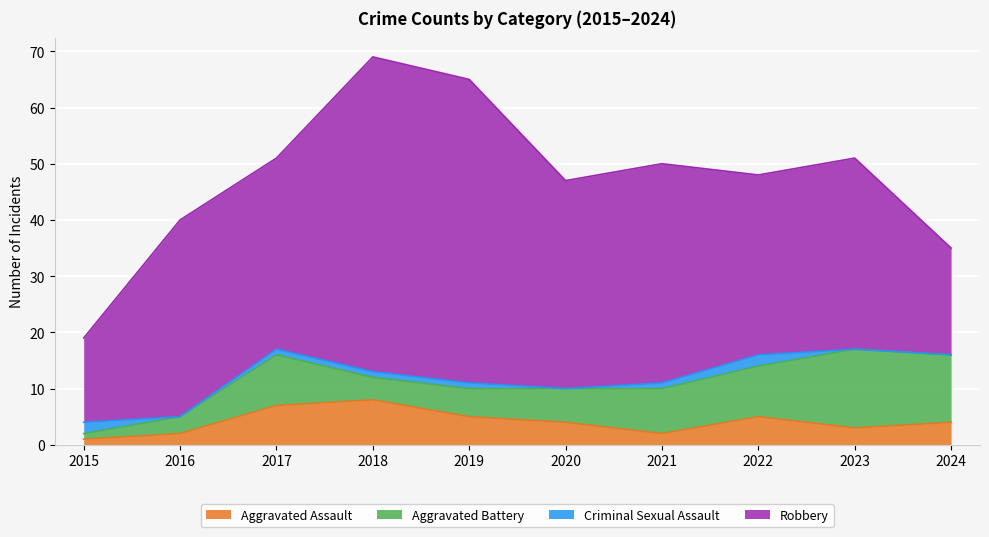

At 2016, list the series in order from smallest to largest.

Criminal Sexual Assault, Aggravated Assault, Aggravated Battery, Robbery